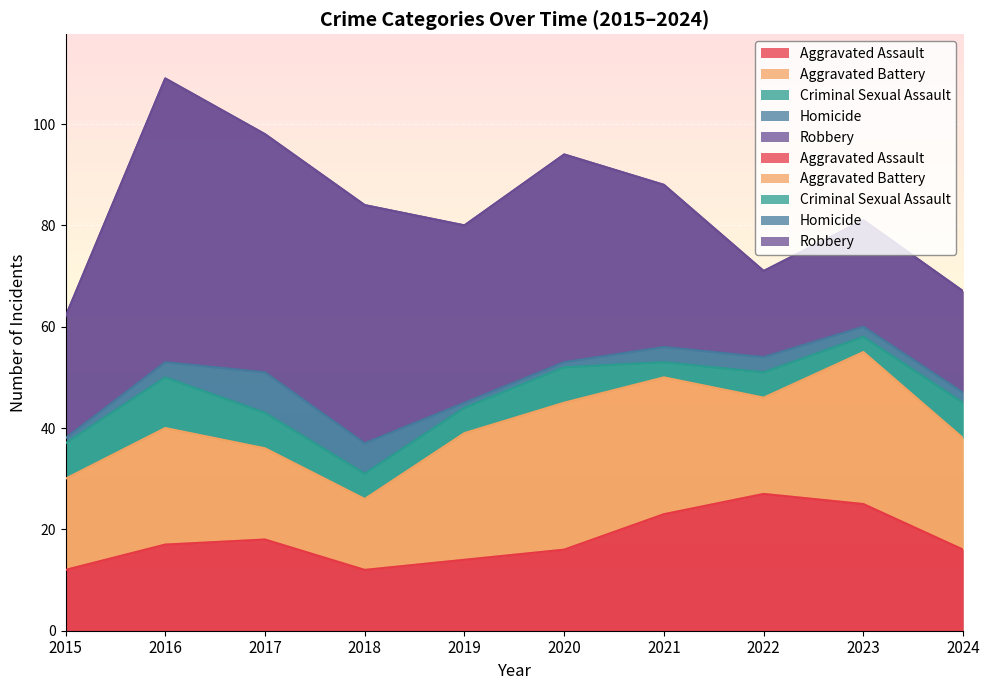

What is the difference between the second highest and minimum values in the Aggravated Assault series?

13